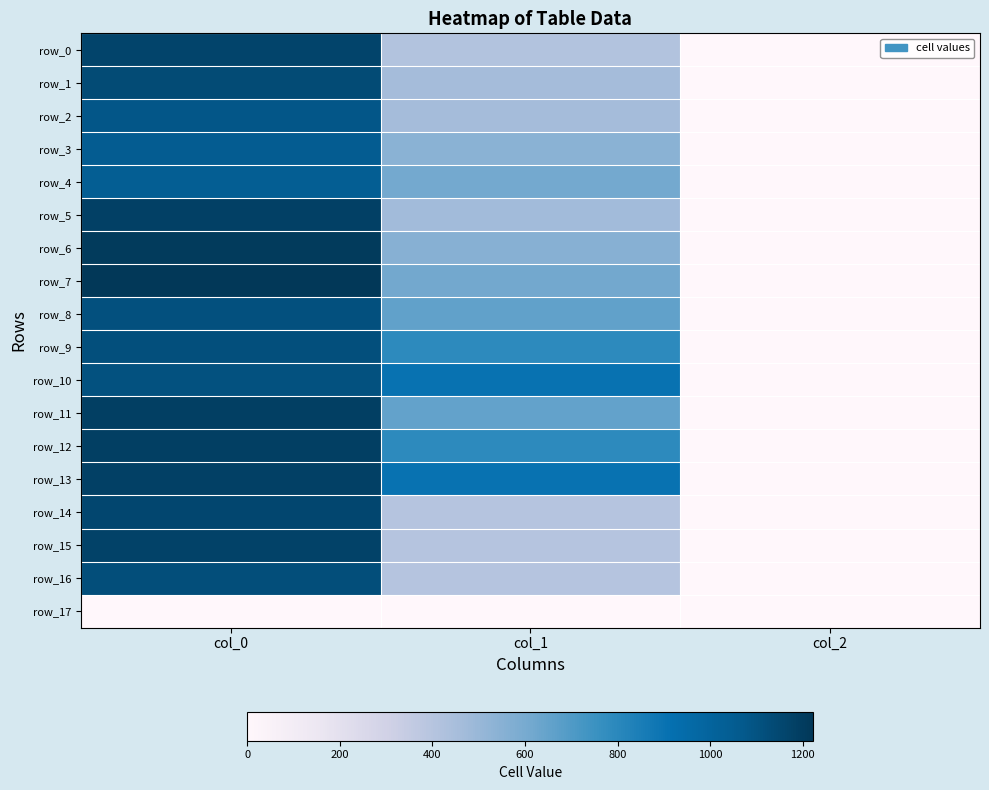

List the labels in order of row_17 value, largest first.

col_0, col_1, col_2